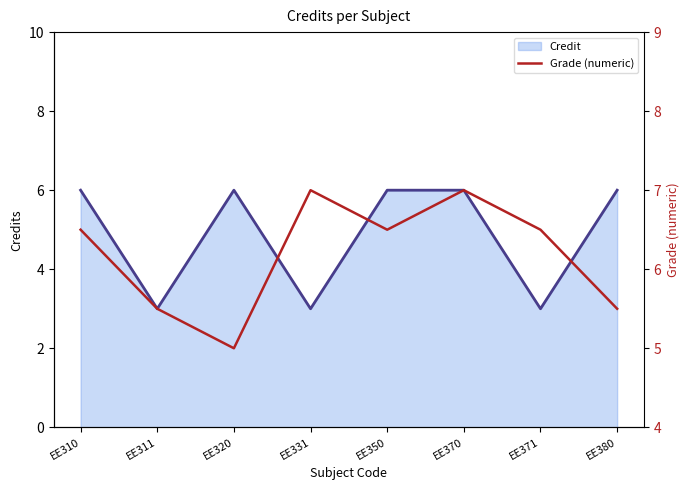

The Credit series shows 3 at EE350. True or false?

False